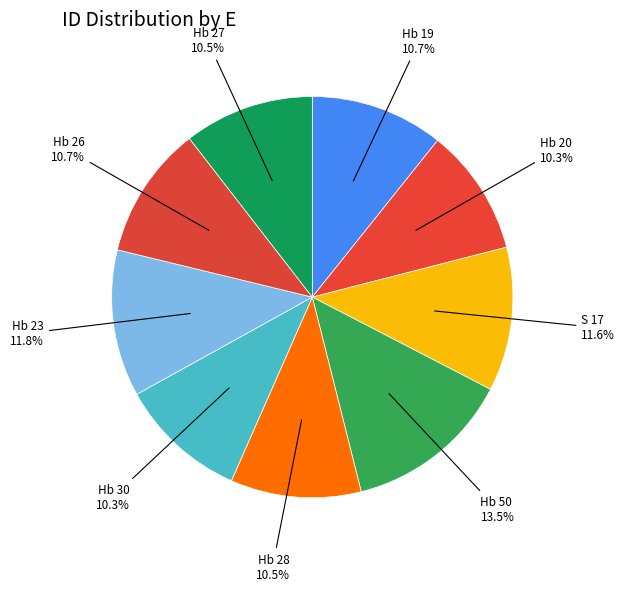

Rank the categories by value from highest to lowest.

Hb 50, Hb 23, S 17, Hb 19, Hb 26, Hb 28, Hb 27, Hb 30, Hb 20